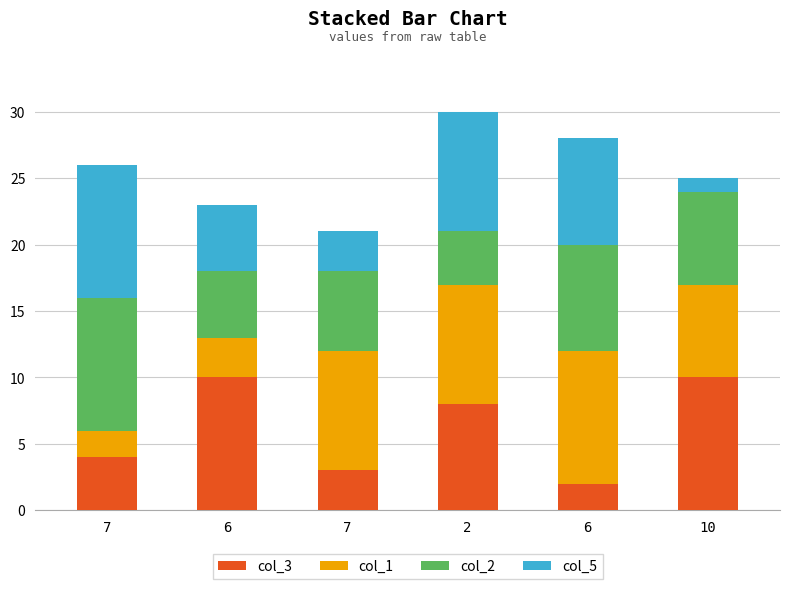

What is the sum of the col_5 values at 2 and 6?

14